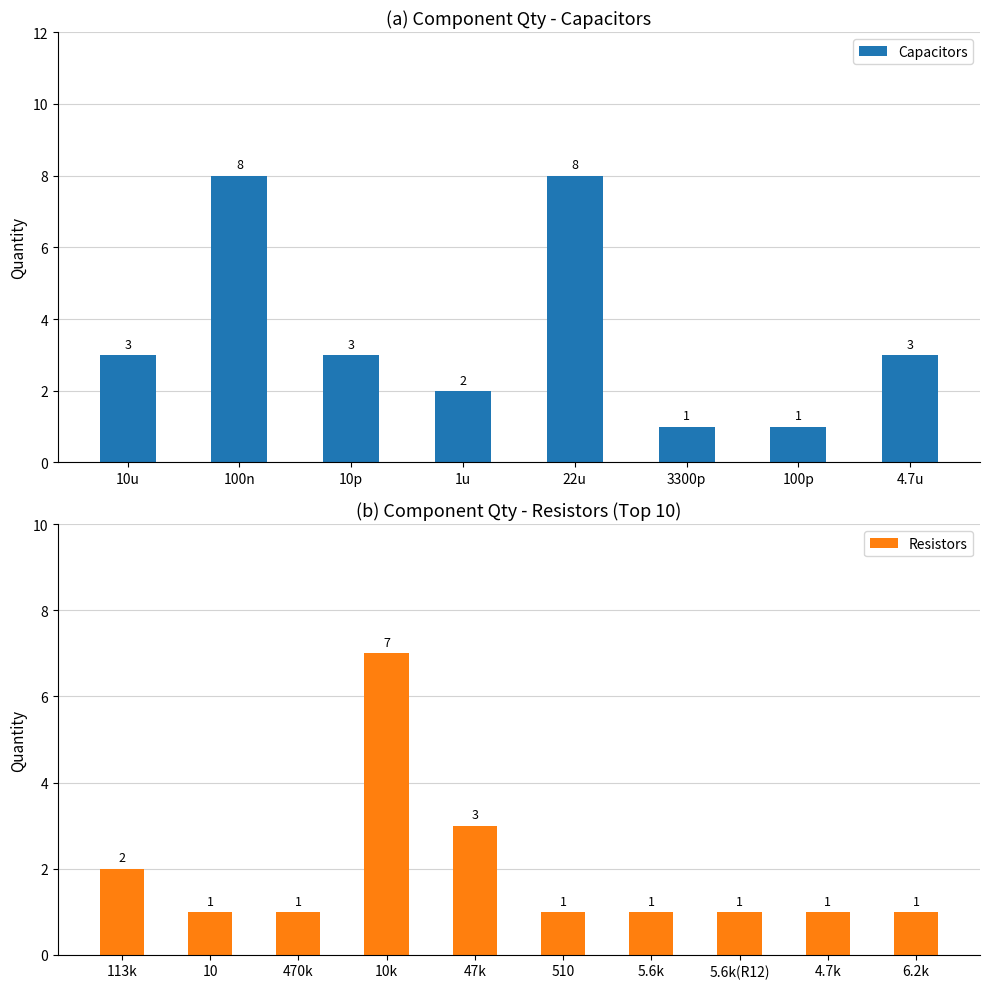

What is the sum of the values at 4.7u and 100p?

4